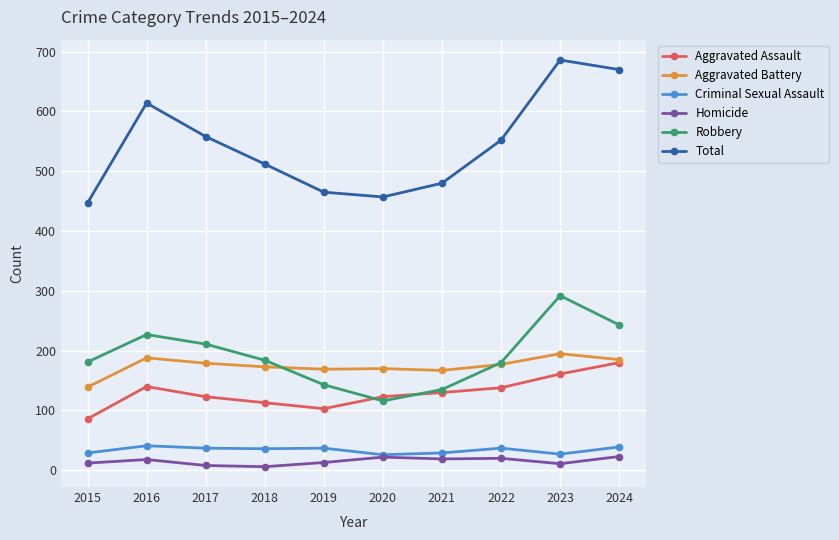

Where is the first local maximum for Robbery?

2016